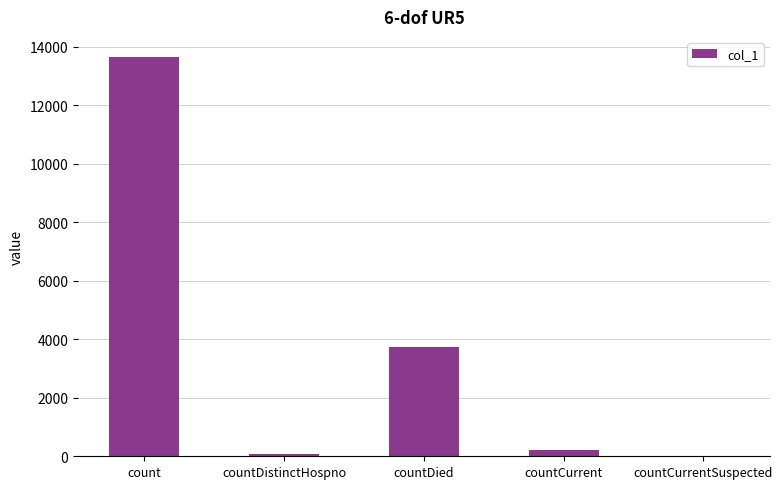

What is the sum of all values?

17675